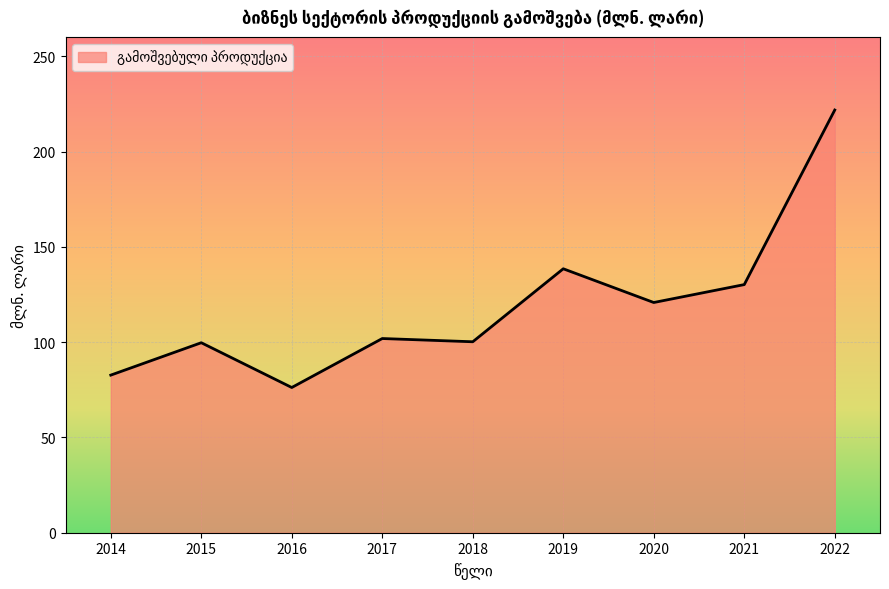

What is the difference between the maximum and minimum values?

145.6